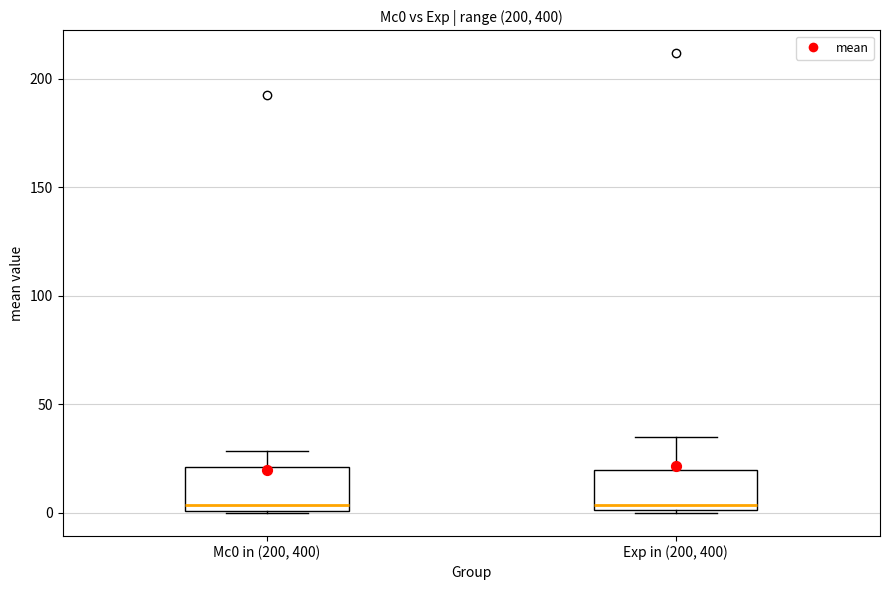

Reading left to right, read every box against the y-axis: the position of its median line, the range the box covers, and the ends of its whiskers. The values are not printed on the chart, so give them approximately, as read against the axis.

Mc0 in (200, 400): median 5, box 0 to 20, whiskers 0 to 30
Exp in (200, 400): median 5, box 0 to 20, whiskers 0 to 35